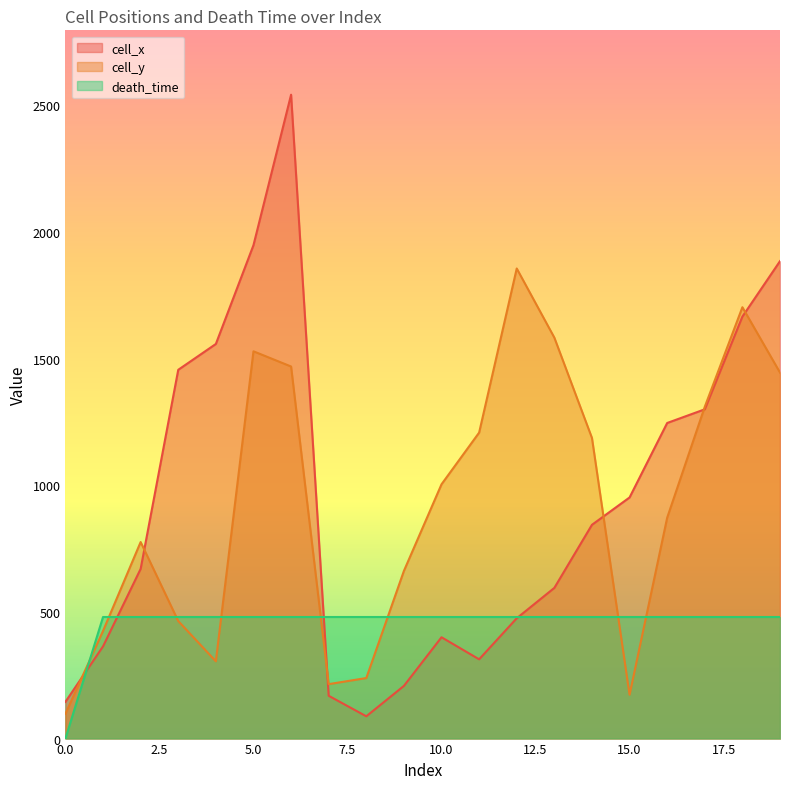

Reading left to right, list all the values displayed in this chart.

cell_x: 0=145	1=364	2=670	3=1456	4=1558	5=1948	6=2542	7=169	8=88	9=208	10=400	11=313	12=475	13=595	14=844	15=952	16=1246	17=1300	18=1666	19=1885
cell_y: 0=98	1=425	2=776	3=464	4=305	5=1529	6=1469	7=215	8=239	9=662	10=1004	11=1208	12=1856	13=1583	14=1187	15=173	16=872	17=1310	18=1703	19=1445
death_time: 0=0	1=480	2=480	3=480	4=480	5=480	6=480	7=480	8=480	9=480	10=480	11=480	12=480	13=480	14=480	15=480	16=480	17=480	18=480	19=480